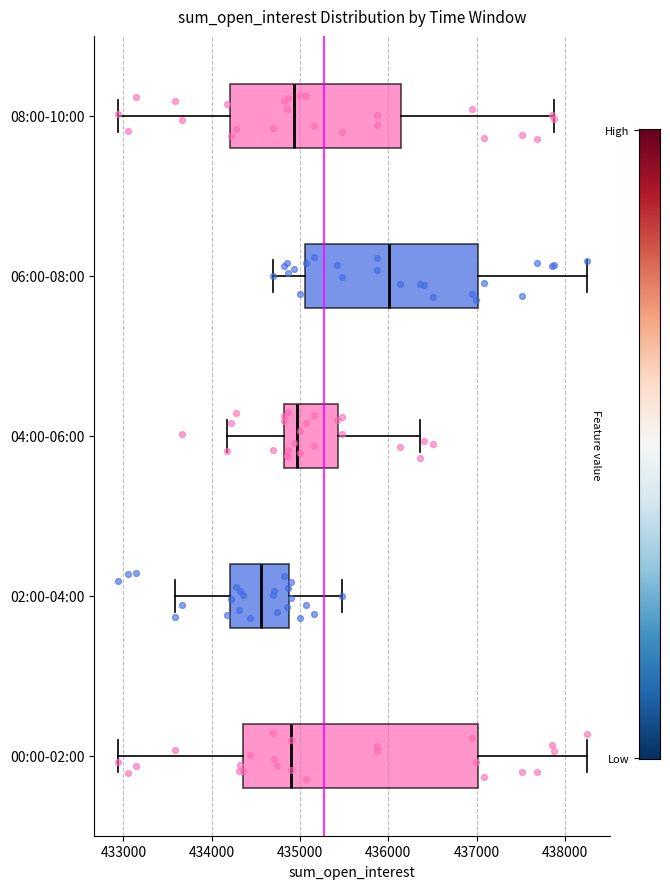

Where does the median line of the box for 00:00-02:00 sit on the x-axis? The values are not printed on the chart, so give them approximately, as read against the axis.

434900